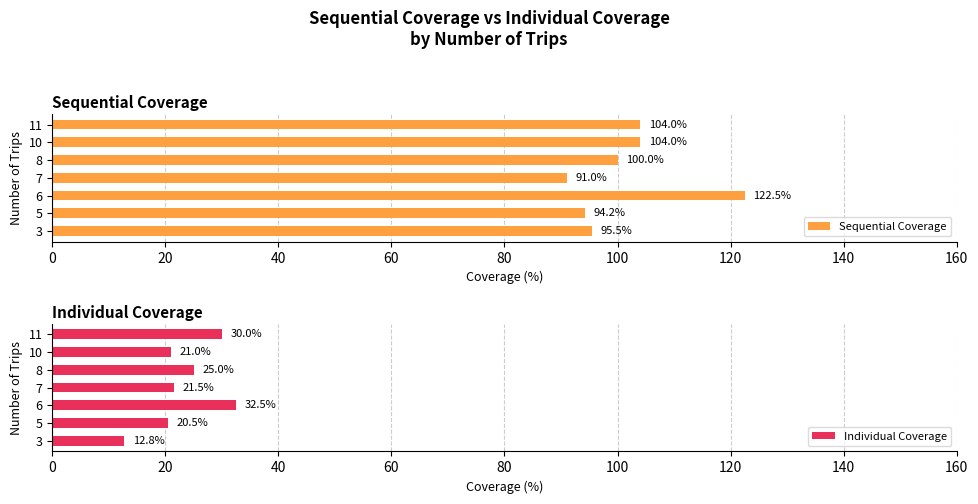

Are the bars grouped side by side (vs. stacked)?

Yes